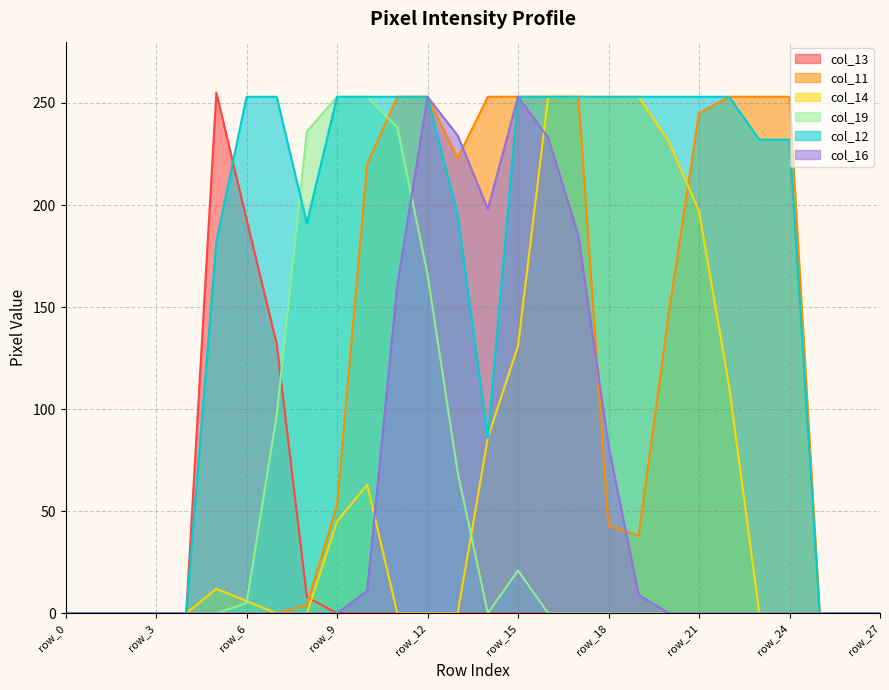

Does the chart display data point markers on the line(s)?

No